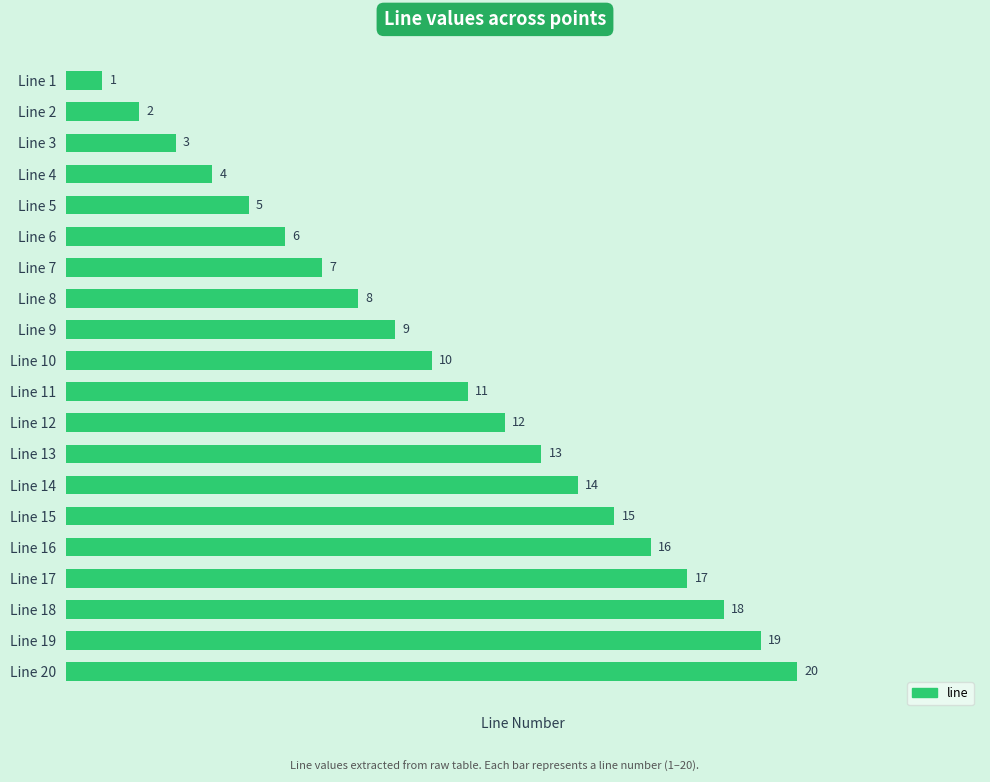

Which label corresponds to the smallest value in the chart?

Line 1